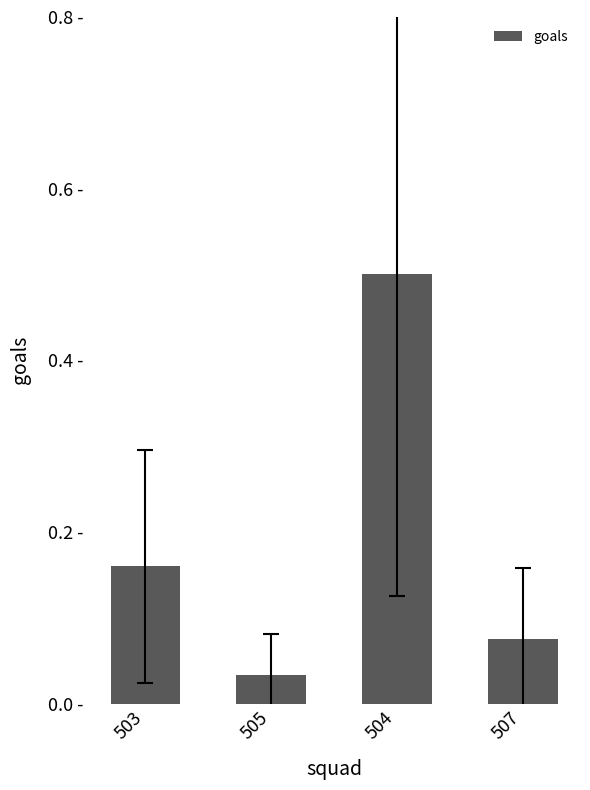

Reading left to right, list all the values displayed in this chart.

0.2	0.0	0.5	0.1